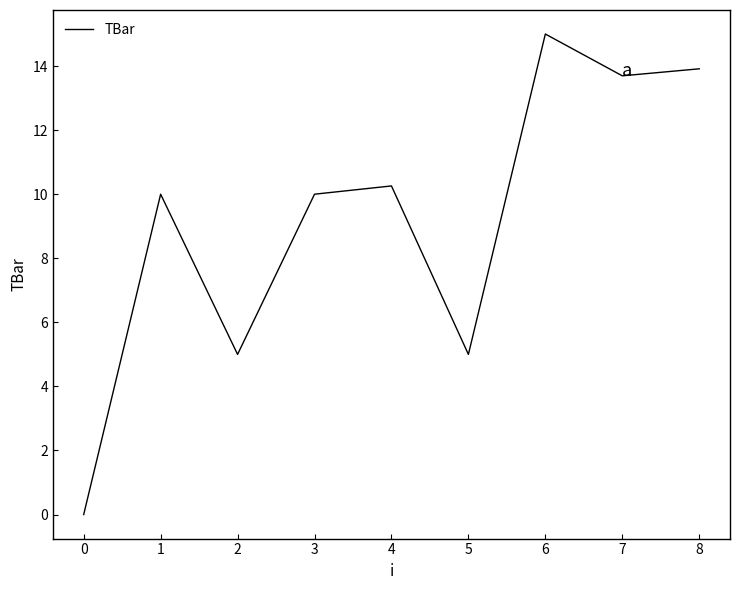

At which category does the data reach its first local valley?

2